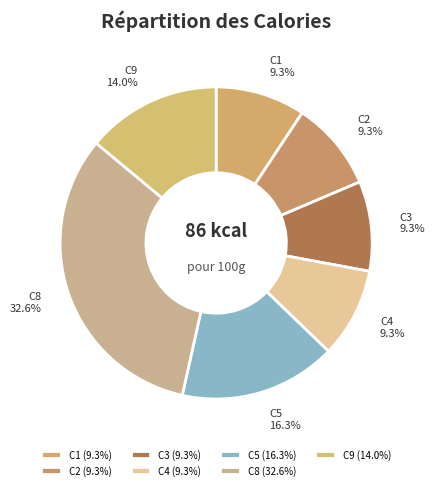

To the nearest percent, what is the difference between the C8 and C3 slice percentages?

23%